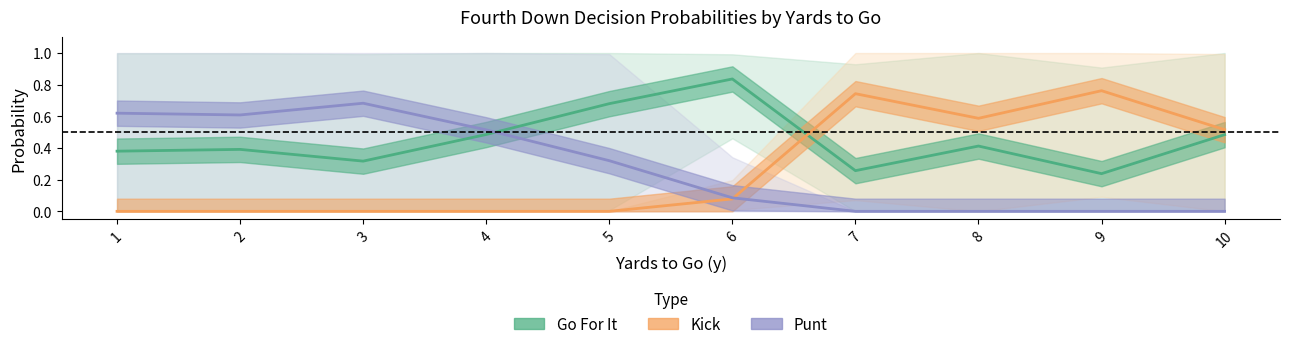

Which series has the largest range (max minus min)?

Kick